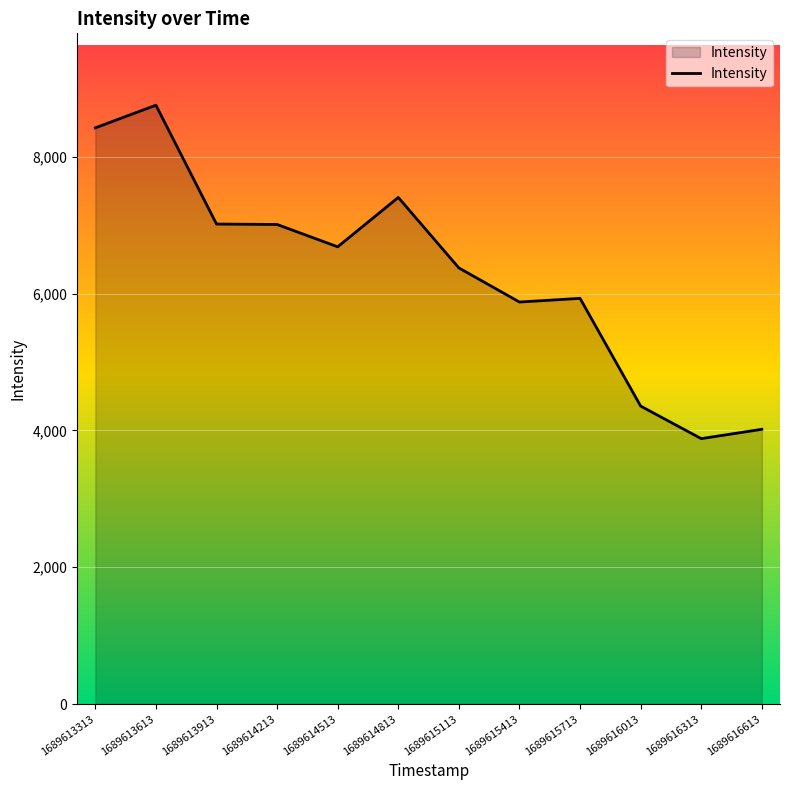

The value at 1689615413 is 5876.4. True or false?

True